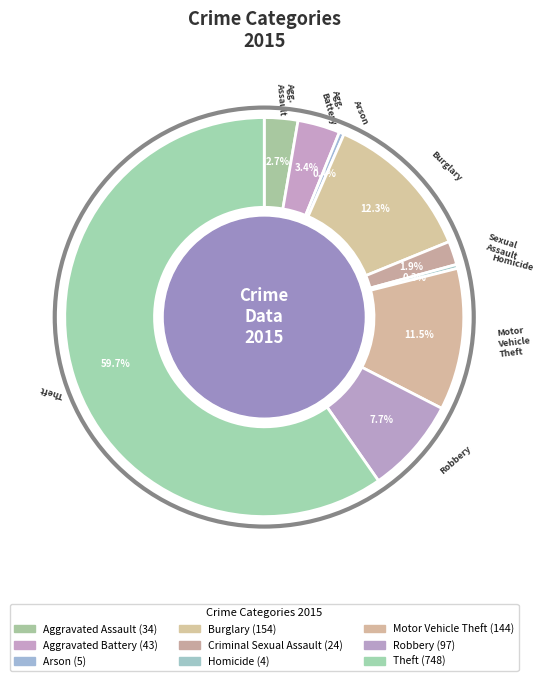

Rank the categories by value from highest to lowest.

Theft, Burglary, Motor Vehicle Theft, Robbery, Aggravated Battery, Aggravated Assault, Criminal Sexual Assault, Arson, Homicide